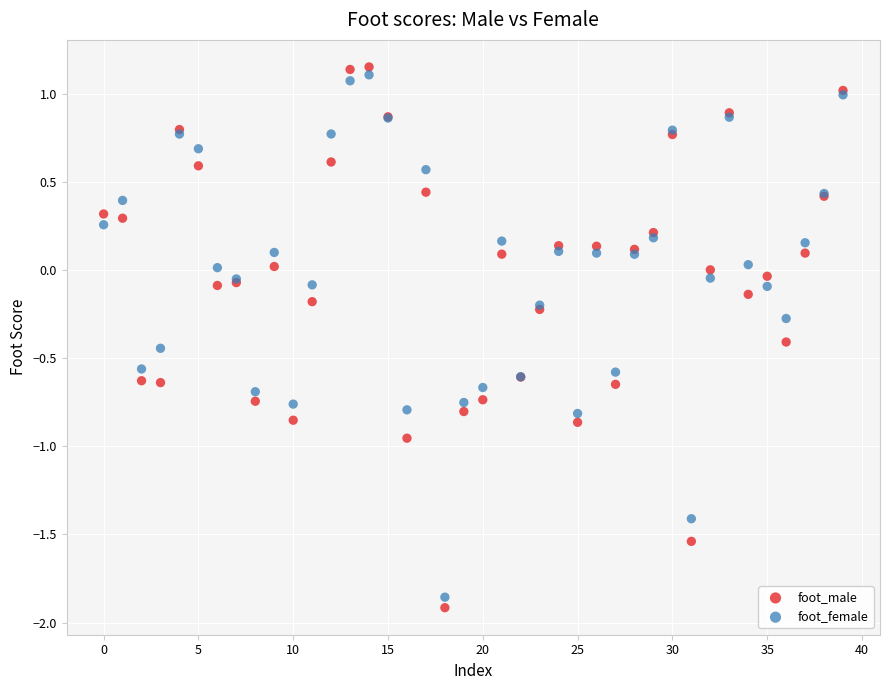

Which series has the largest Y range (max minus min)?

foot_male